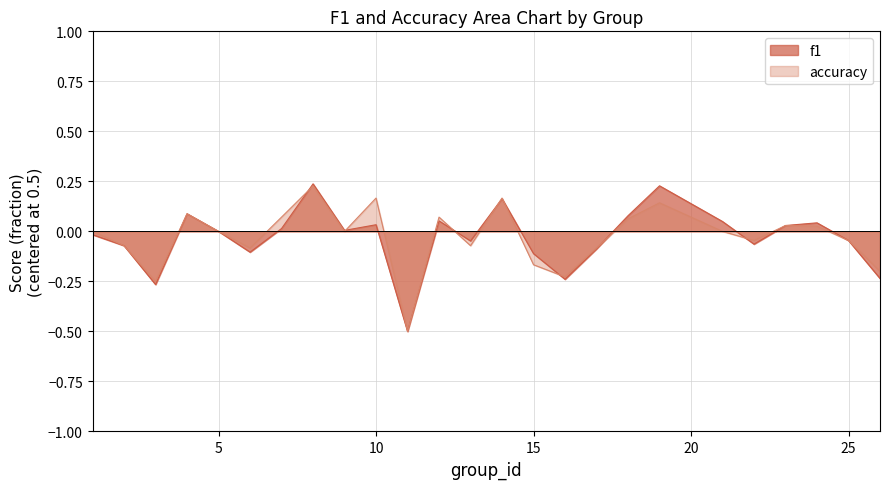

Is it true that accuracy equals -0.3 at 5?

False